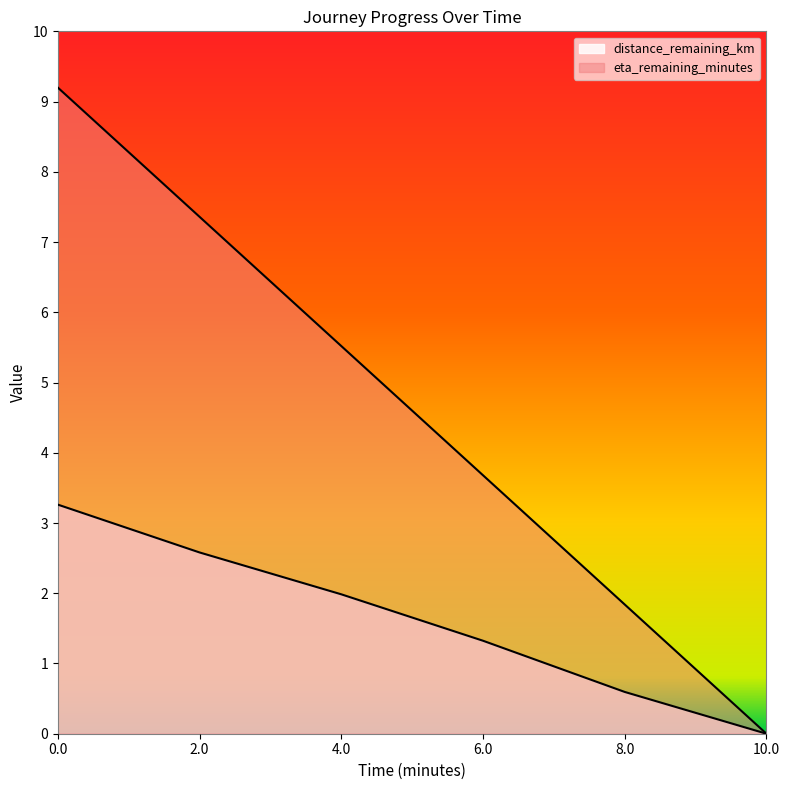

True or false: eta_remaining_minutes and distance_remaining_km intersect in this chart.

False